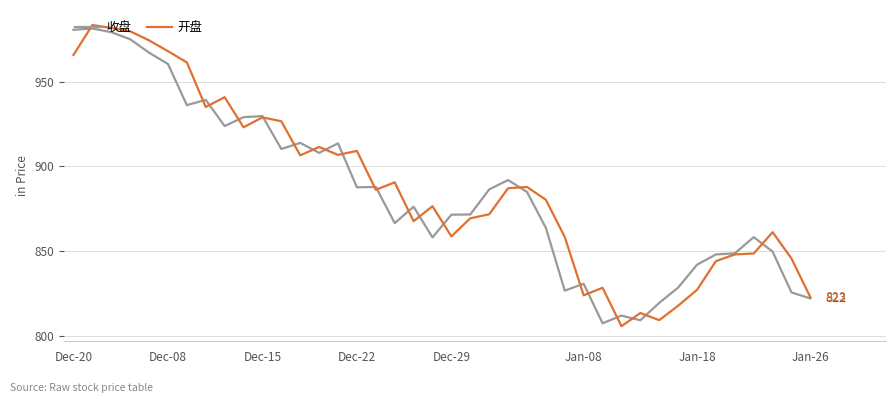

What is the smallest value displayed?

805.6